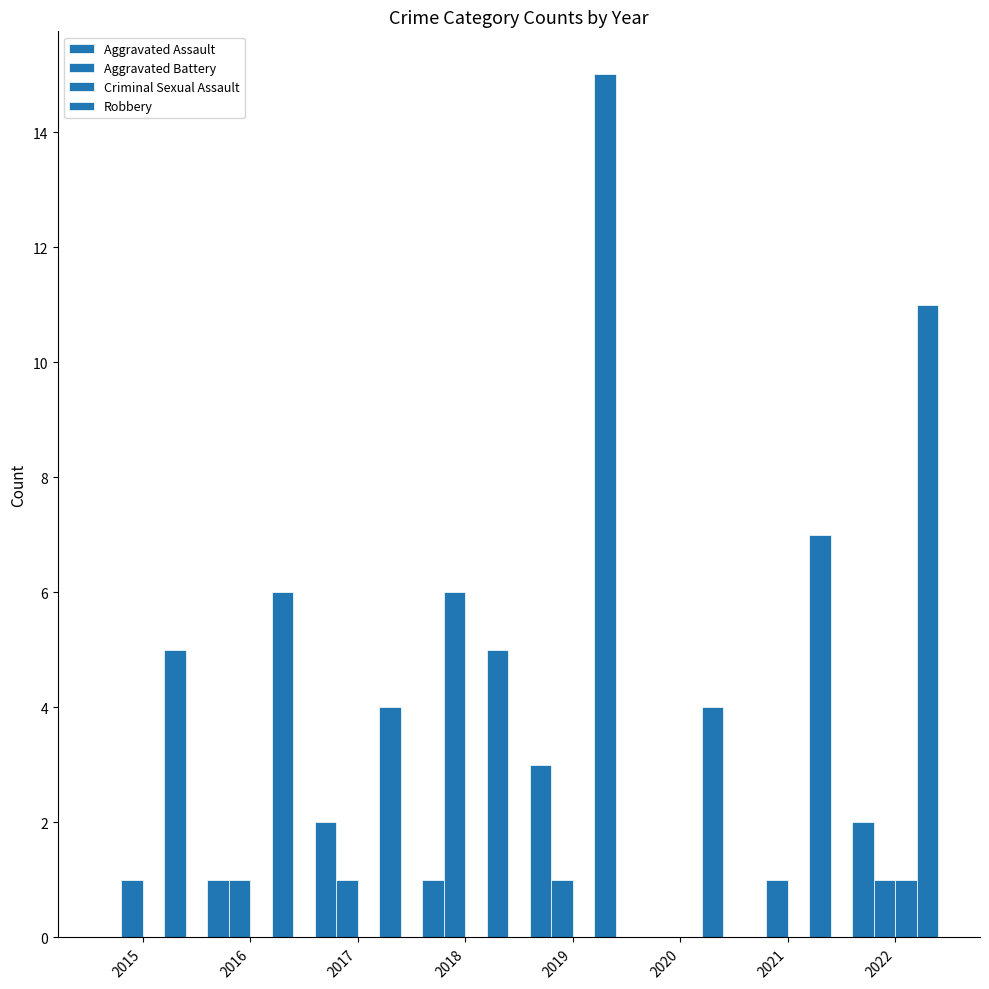

Reading left to right, list all the values displayed in this chart.

Aggravated Assault: 2015=0	2016=1	2017=2	2018=1	2019=3	2020=0	2021=0	2022=2
Aggravated Battery: 2015=1	2016=1	2017=1	2018=6	2019=1	2020=0	2021=1	2022=1
Criminal Sexual Assault: 2015=0	2016=0	2017=0	2018=0	2019=0	2020=0	2021=0	2022=1
Robbery: 2015=5	2016=6	2017=4	2018=5	2019=15	2020=4	2021=7	2022=11